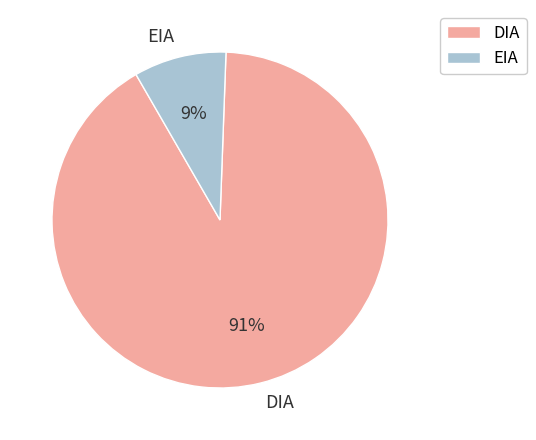

The EIA slice represents 2% of the pie. True or false?

False